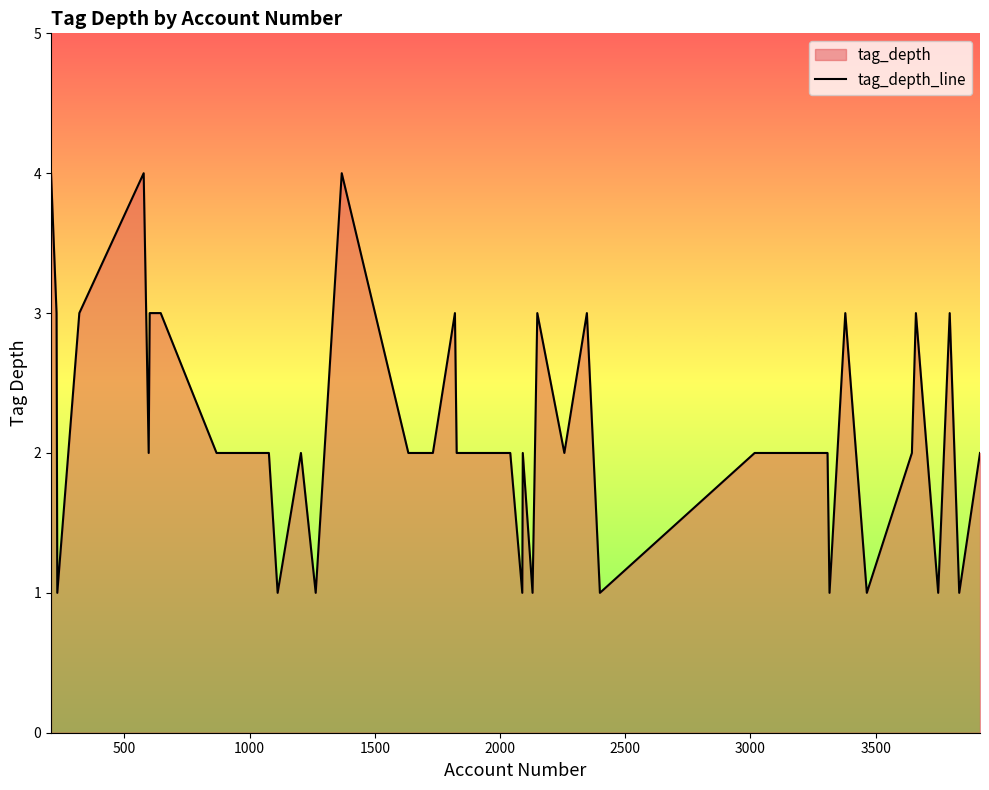

What is the difference between the maximum and minimum values?

3